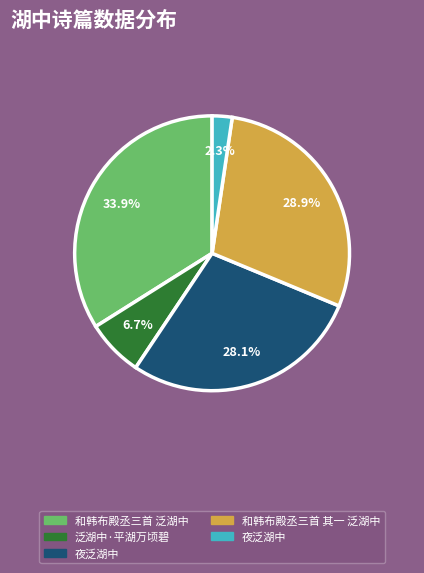

Does any single category account for the majority?

No